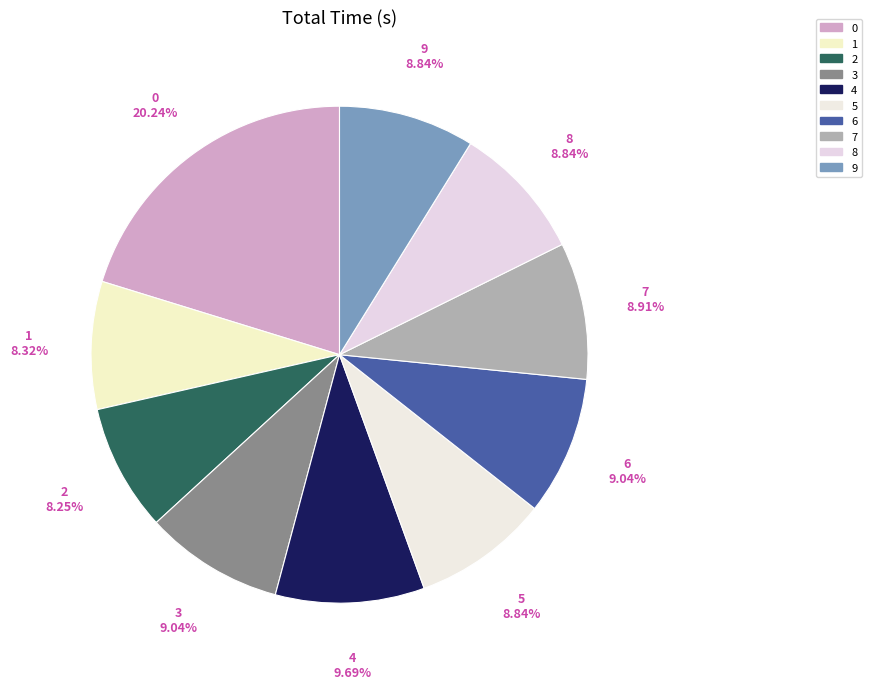

Approximately how many times larger is the value at 3 compared to 0?

0.4